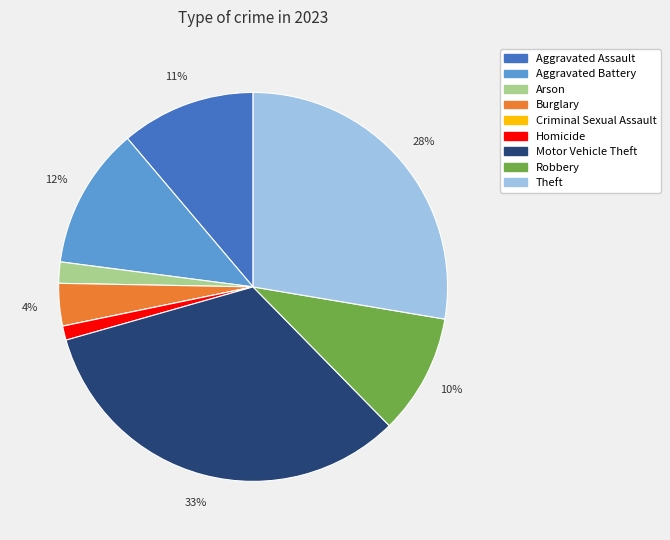

Between Aggravated Battery and Arson, which is larger?

Aggravated Battery